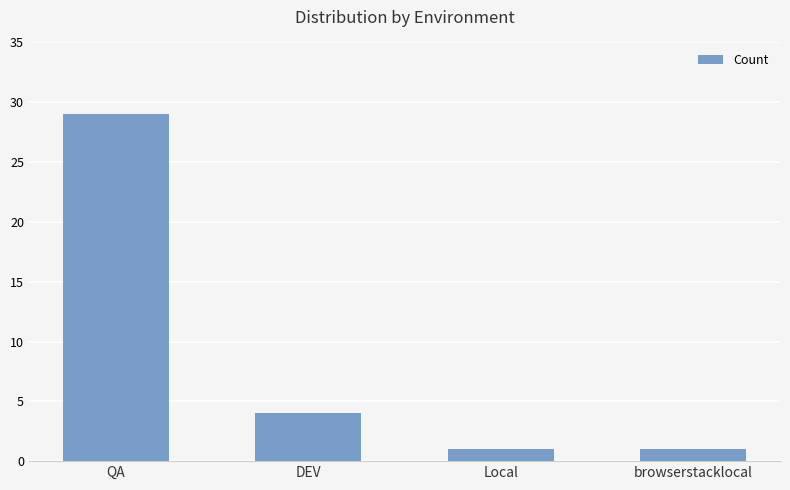

What is the greatest value displayed?

29